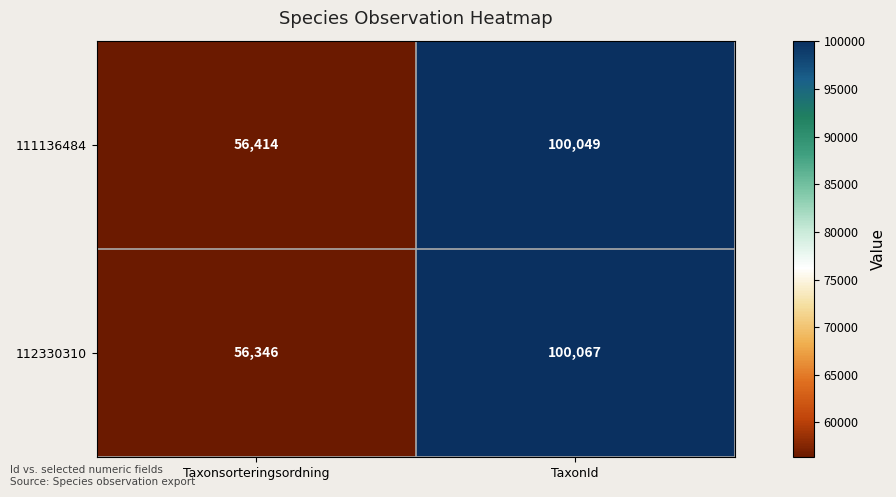

Reading left to right, extract all data points from this chart.

111136484: 56414	100049
112330310: 56346	100067